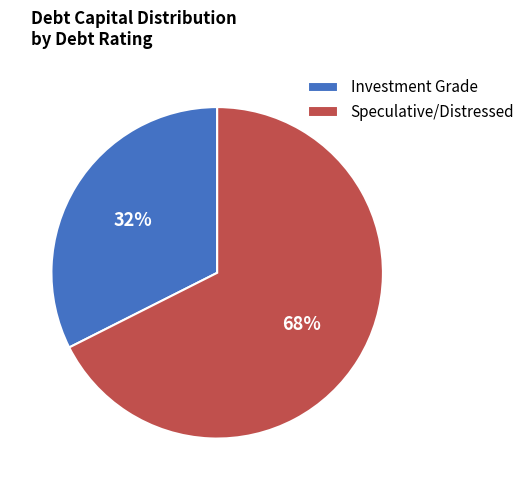

Is it true that Investment Grade is 18% of the pie?

False